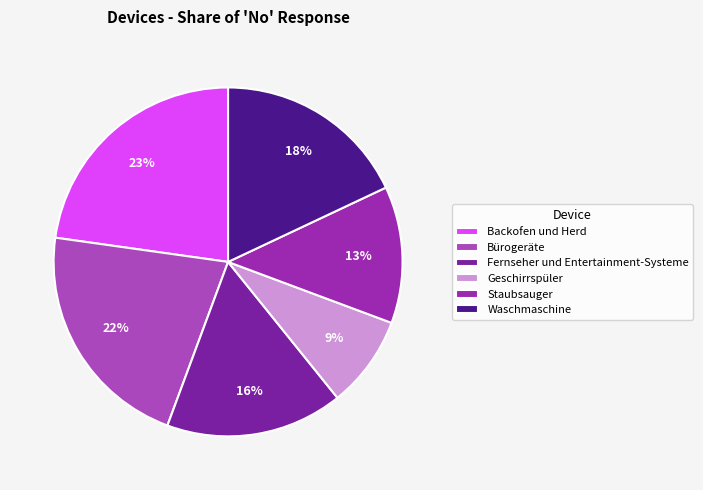

Is it true that Backofen und Herd is 23% of the pie?

True